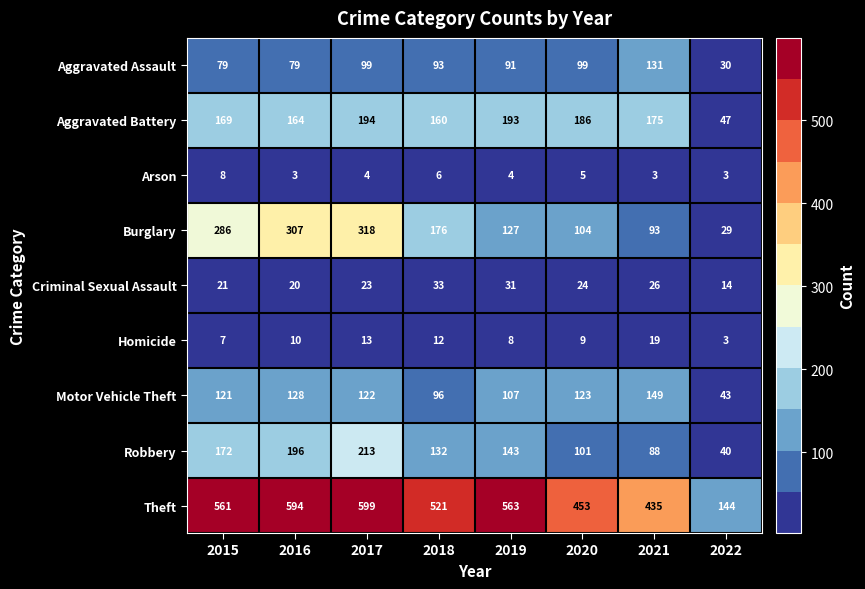

Where is Theft nearest to the value 371?

2021